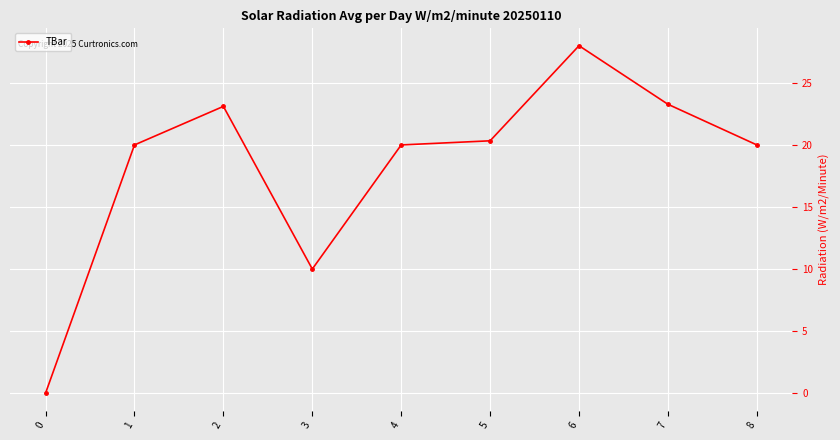

What is the change in value from 4 to 7?

+3.3